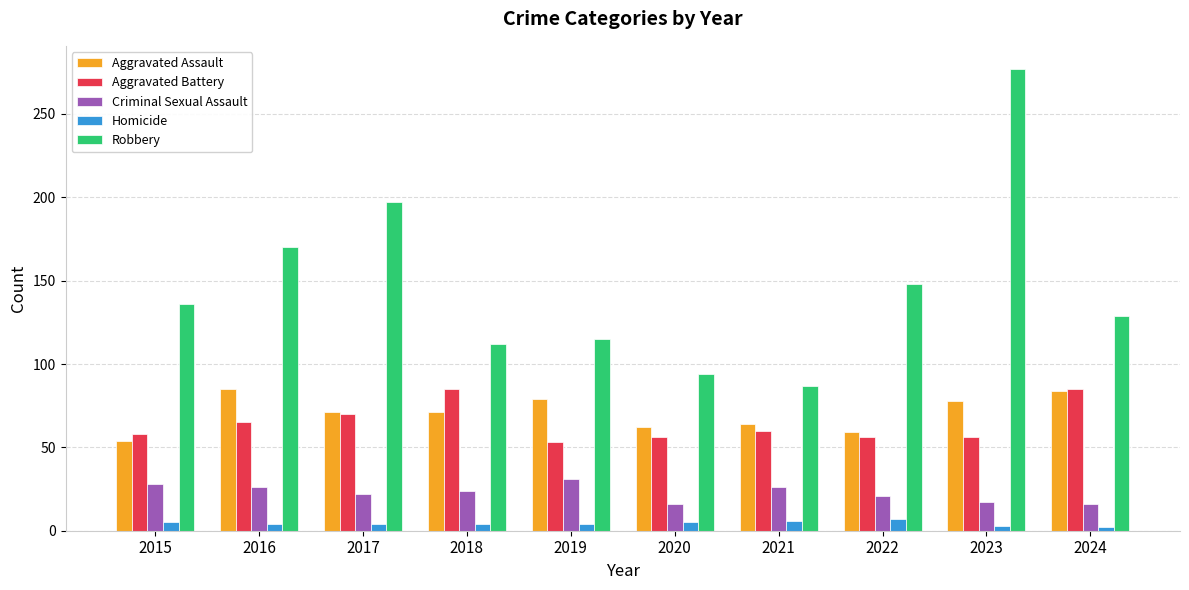

What is the maximum value shown in the chart?

277